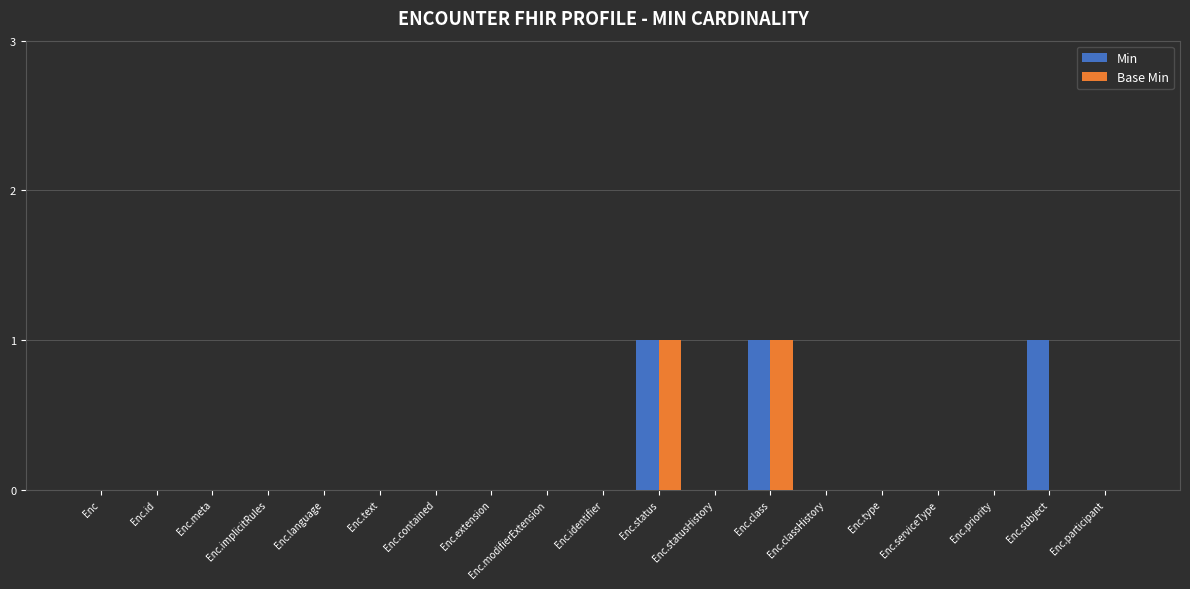

The Min series shows 0 at Enc.classHistory. True or false?

True